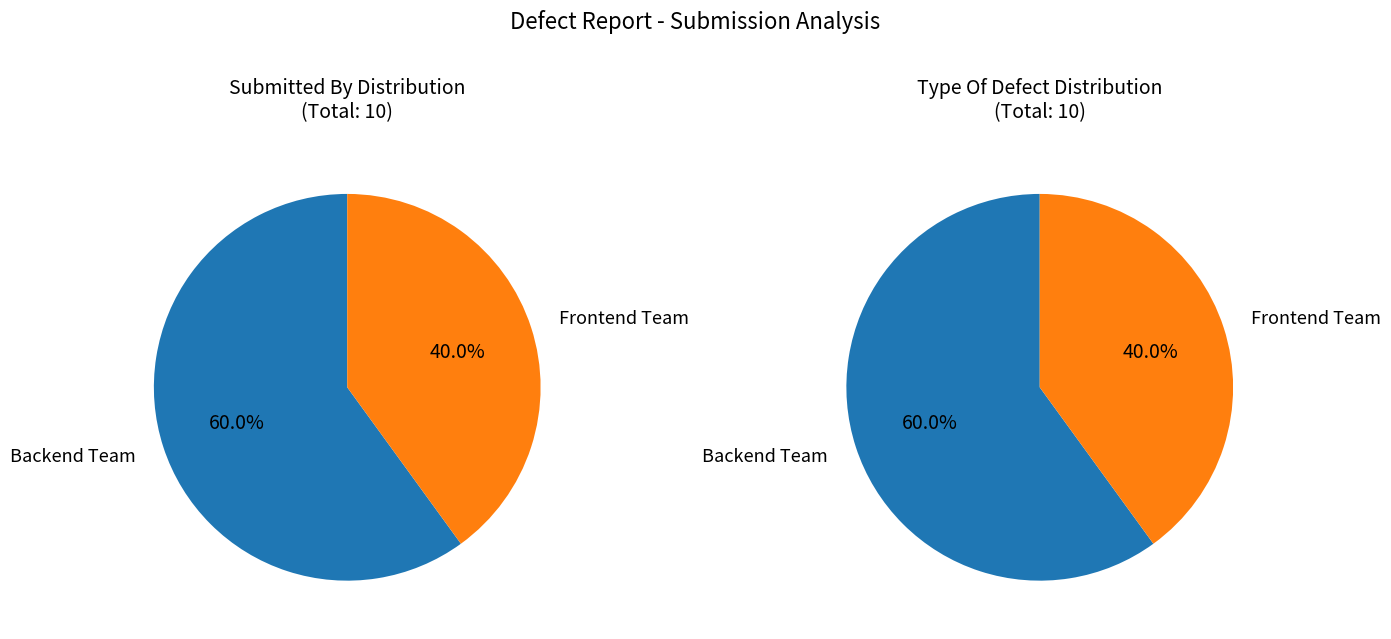

Between Frontend Team and Backend Team, which is larger?

Backend Team